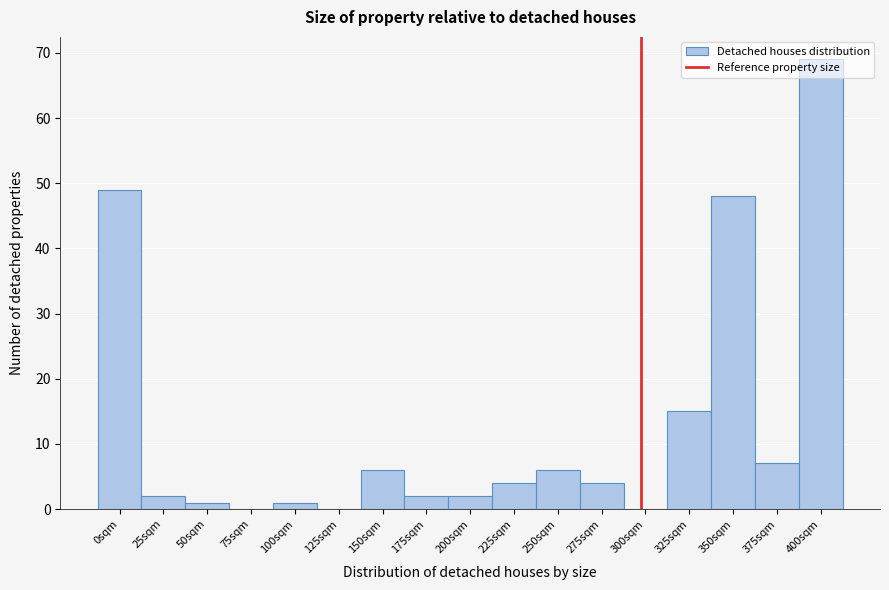

Which has a higher value, 375sqm or 200sqm?

375sqm